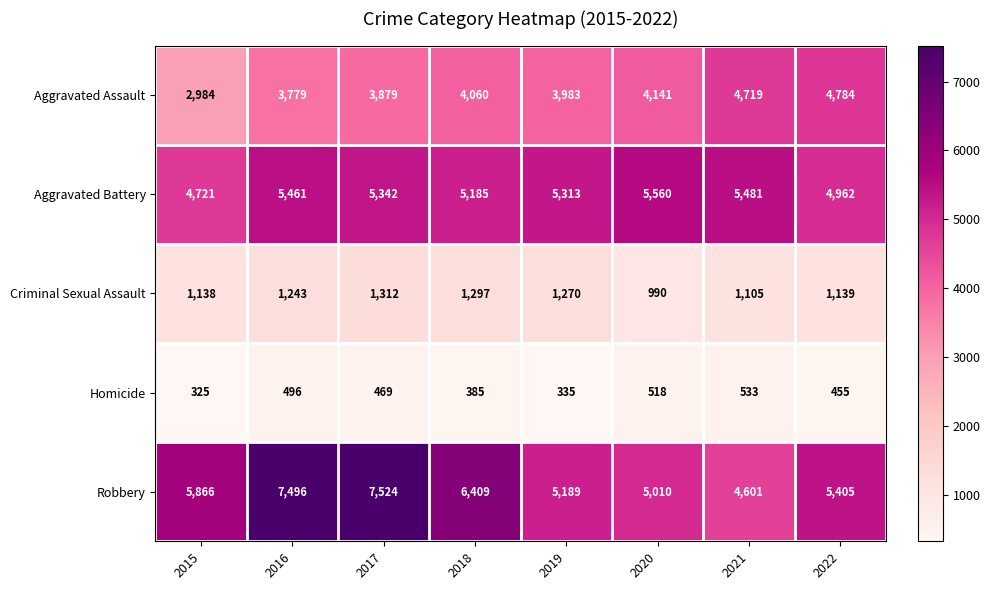

How many distinct data groups are displayed?

5